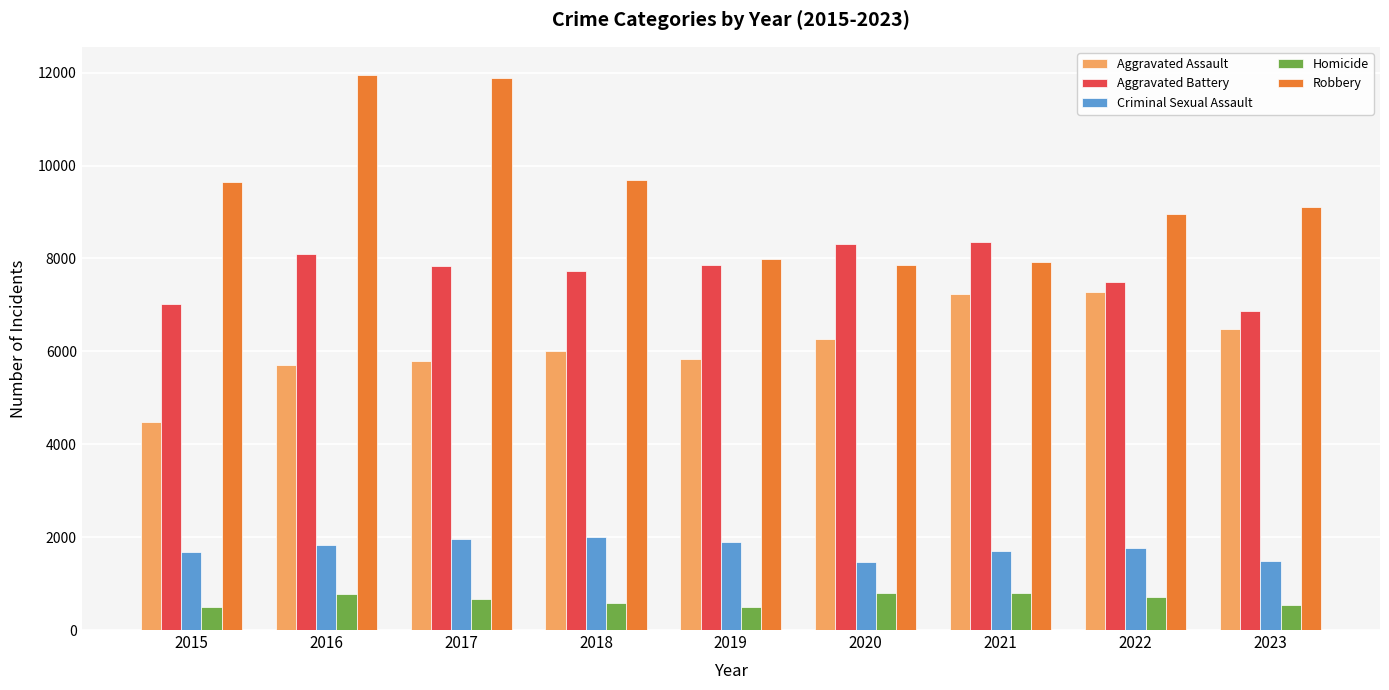

Rank the series at 2015 from highest to lowest value.

Robbery, Aggravated Battery, Aggravated Assault, Criminal Sexual Assault, Homicide